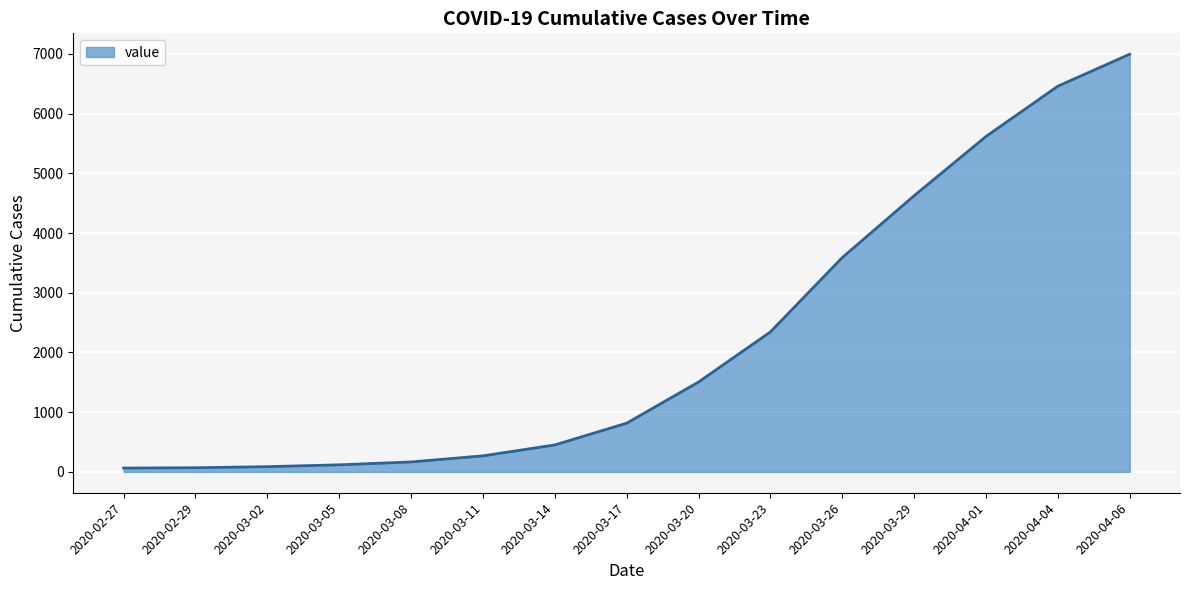

How many values are below 815?

7